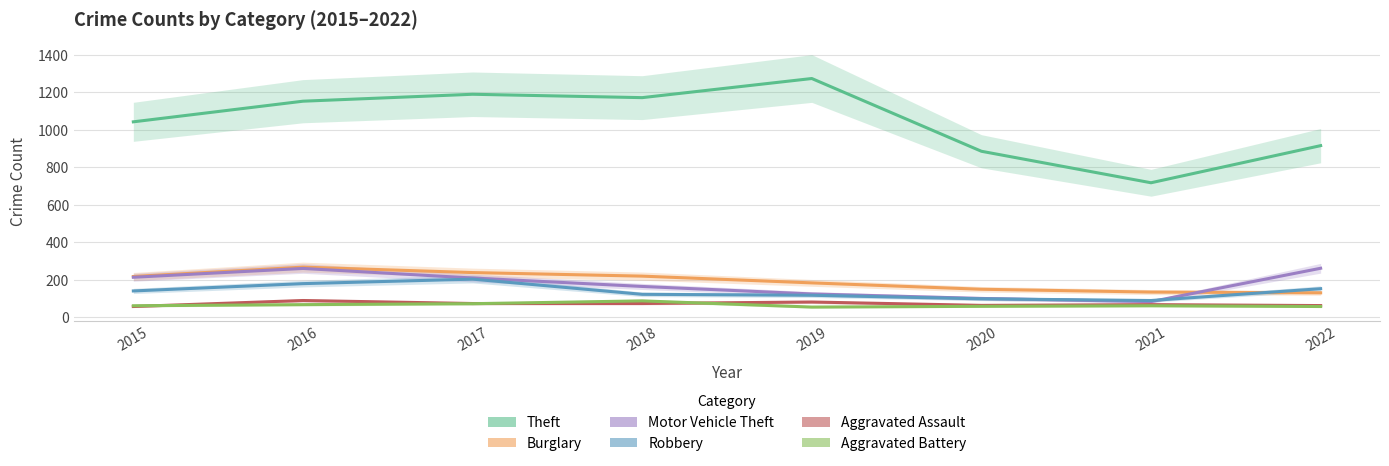

Reading left to right, extract all data points from this chart.

Theft: 2015=1041	2016=1151	2017=1188	2018=1170	2019=1272	2020=884	2021=716	2022=914
Burglary: 2015=216	2016=266	2017=237	2018=218	2019=182	2020=148	2021=133	2022=129
Motor Vehicle Theft: 2015=212	2016=259	2017=208	2018=163	2019=123	2020=99	2021=82	2022=260
Robbery: 2015=139	2016=178	2017=202	2018=121	2019=116	2020=97	2021=88	2022=151
Aggravated Assault: 2015=56	2016=88	2017=72	2018=72	2019=80	2020=62	2021=66	2022=61
Aggravated Battery: 2015=60	2016=66	2017=71	2018=86	2019=53	2020=57	2021=60	2022=56